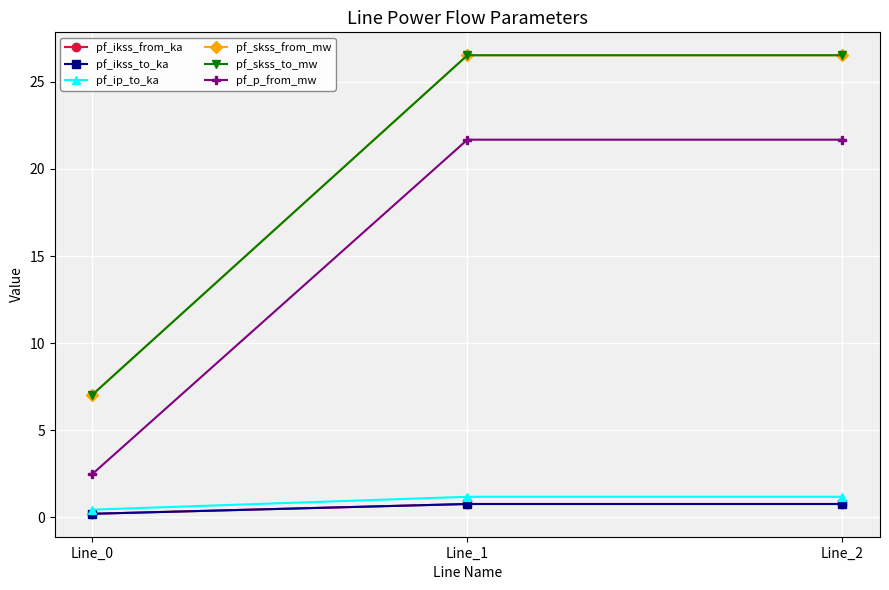

Does the chart display data point markers on the line(s)?

Yes